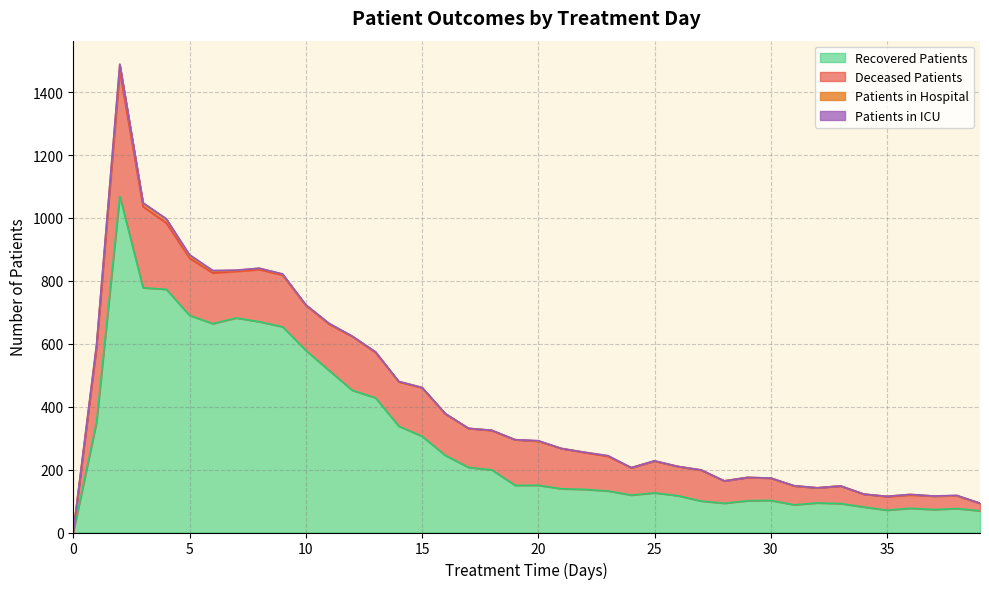

True or false: deceased_patients and patients_in_icu intersect in this chart.

False